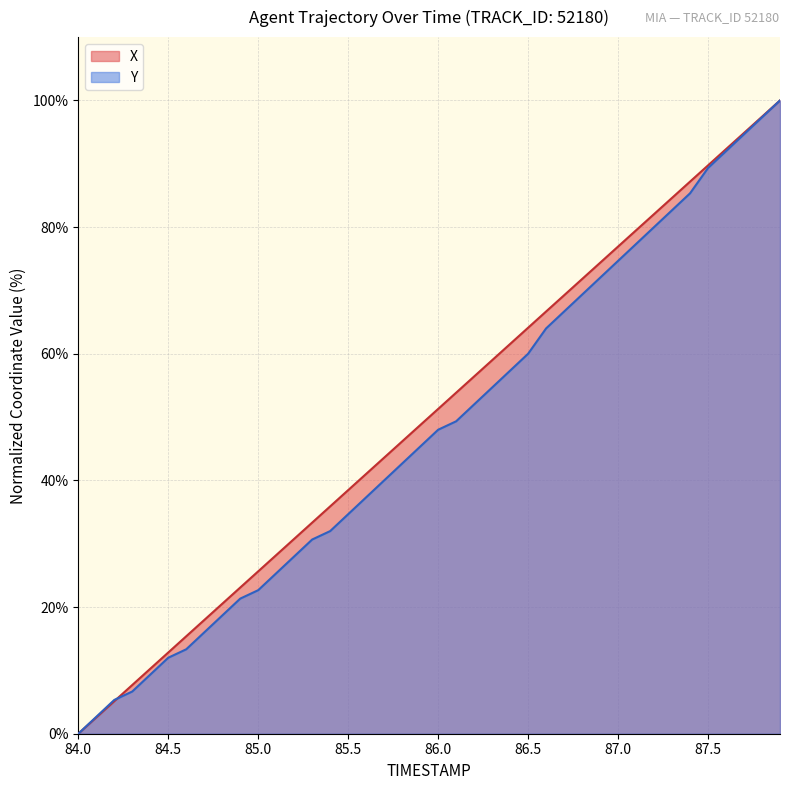

How many lines are shown in the chart?

2